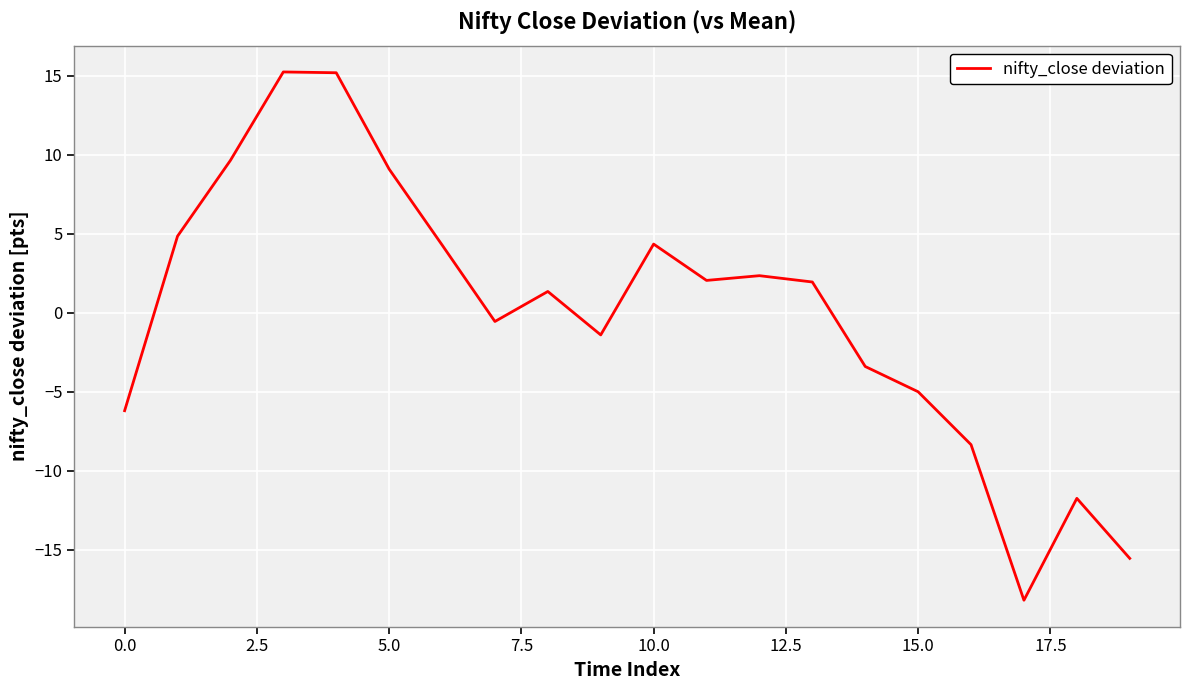

What is the smallest value displayed?

-18.2